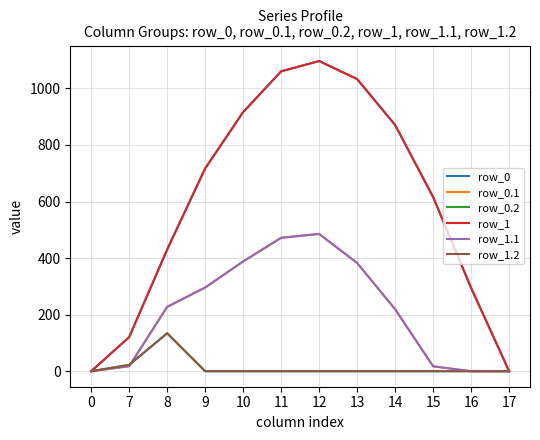

At which category does row_0.2 reach its first local peak?

8